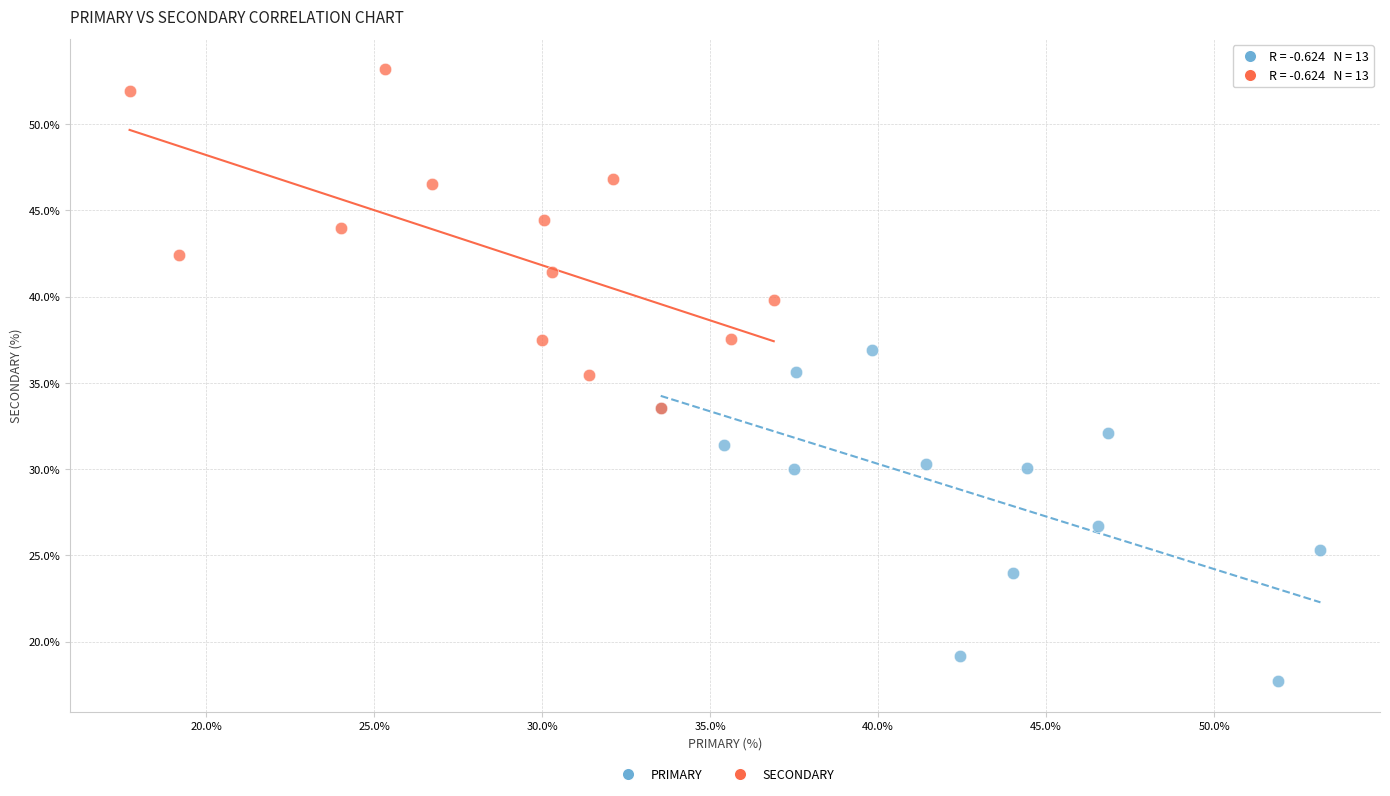

Which series contains the lowest Y value?

PRIMARY